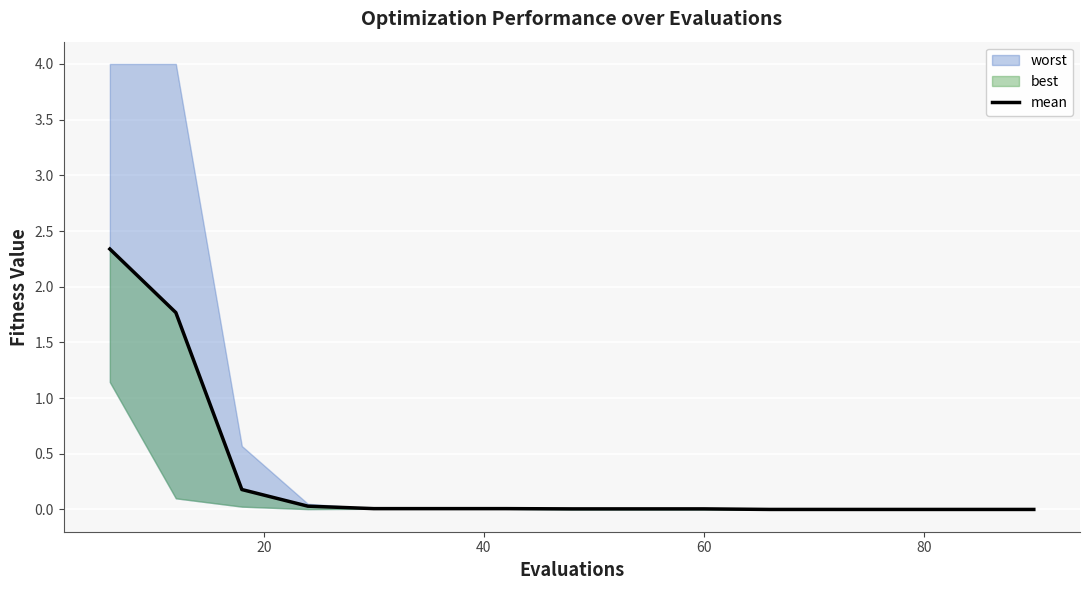

Reading left to right, list all the values displayed in this chart.

2.3	1.8	0.2	0.0	0.0	0.0	0.0	0.0	0.0	0.0	0.0	0.0	0.0	0.0	0.0